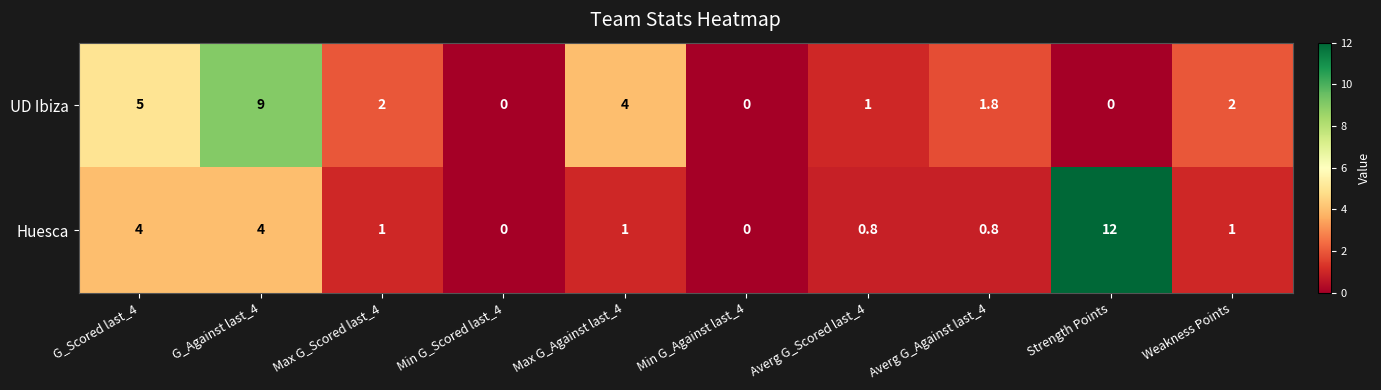

Which series has the largest range (max minus min)?

Huesca